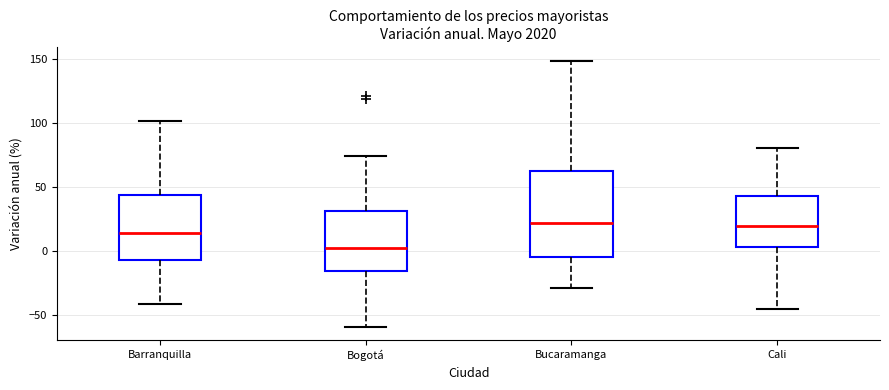

Reading left to right, transcribe this box plot: for each box, give where its median line is, the range the box spans, and where its two whiskers end, as read against the y-axis. The values are not printed on the chart, so give them approximately, as read against the axis.

Barranquilla: median 15, box -5 to 45, whiskers -40 to 100
Bogotá: median 0, box -15 to 30, whiskers -60 to 75
Bucaramanga: median 20, box -5 to 60, whiskers -30 to 150
Cali: median 20, box 5 to 45, whiskers -45 to 80